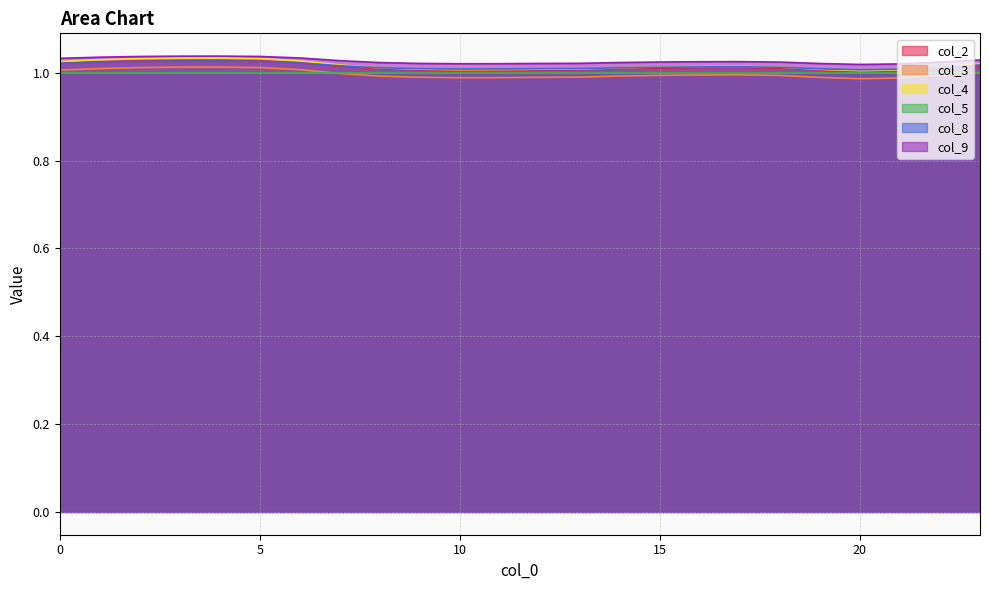

The col_9 series shows 1.4 at 5. True or false?

False